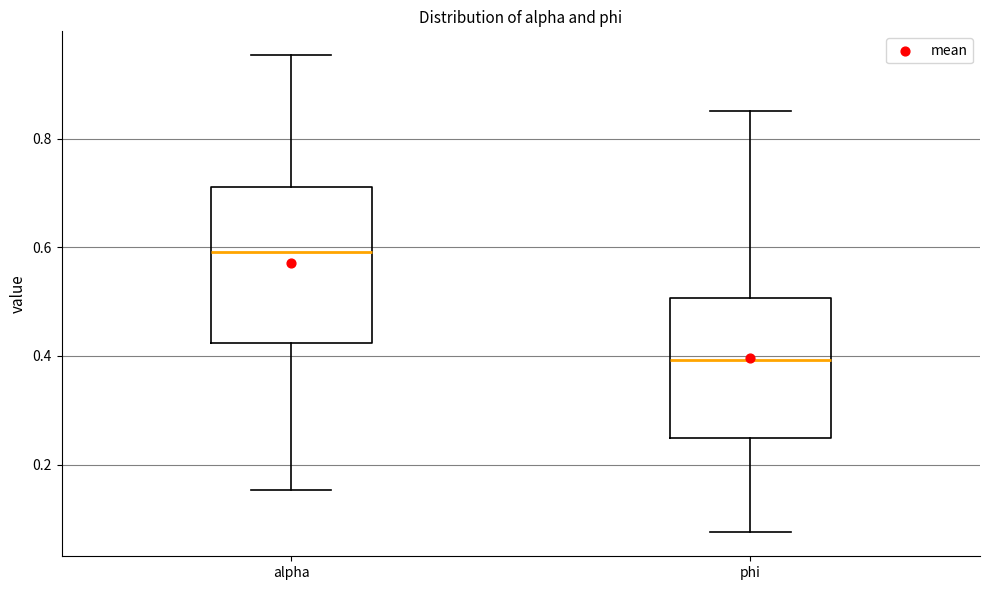

Which box has the lowest median line?

phi